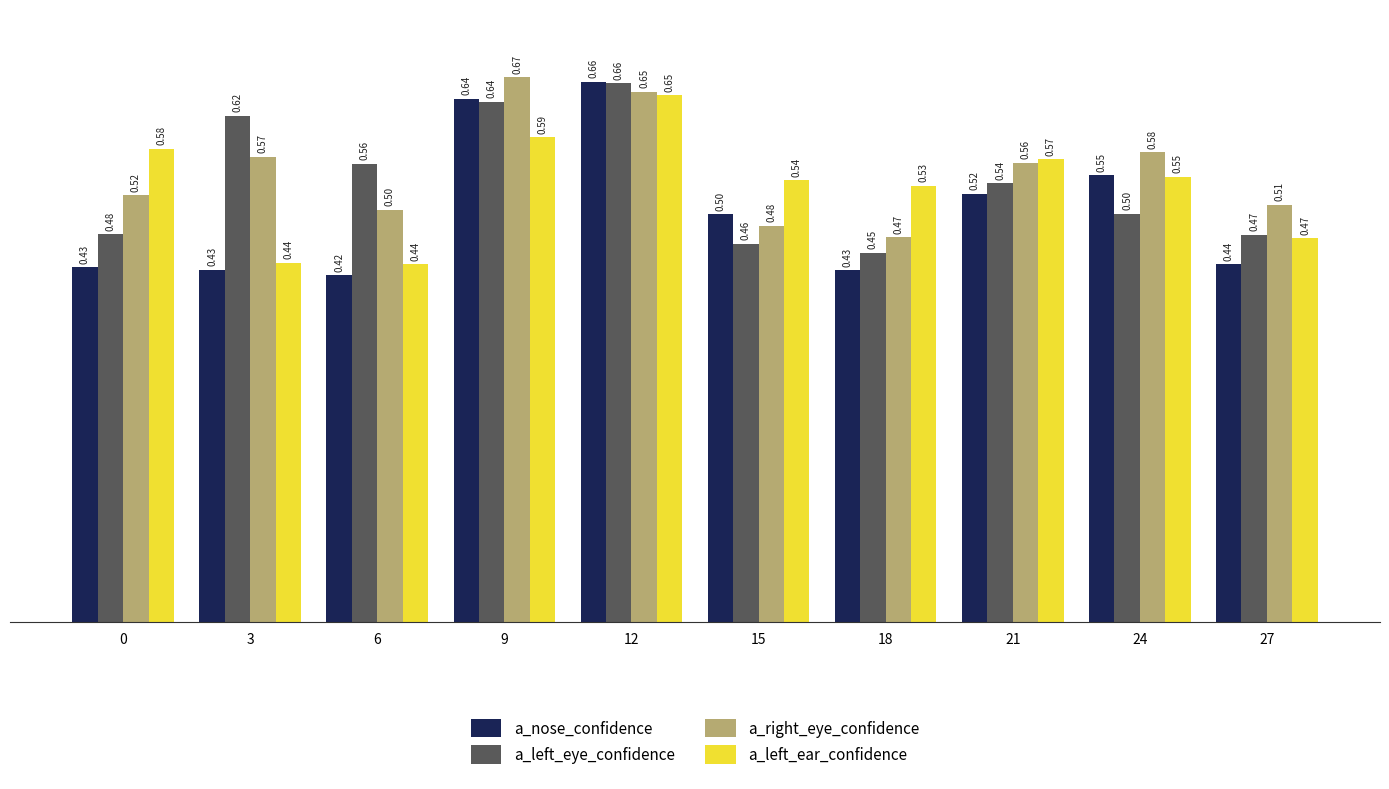

What is the total value across all series at 24?

2.2